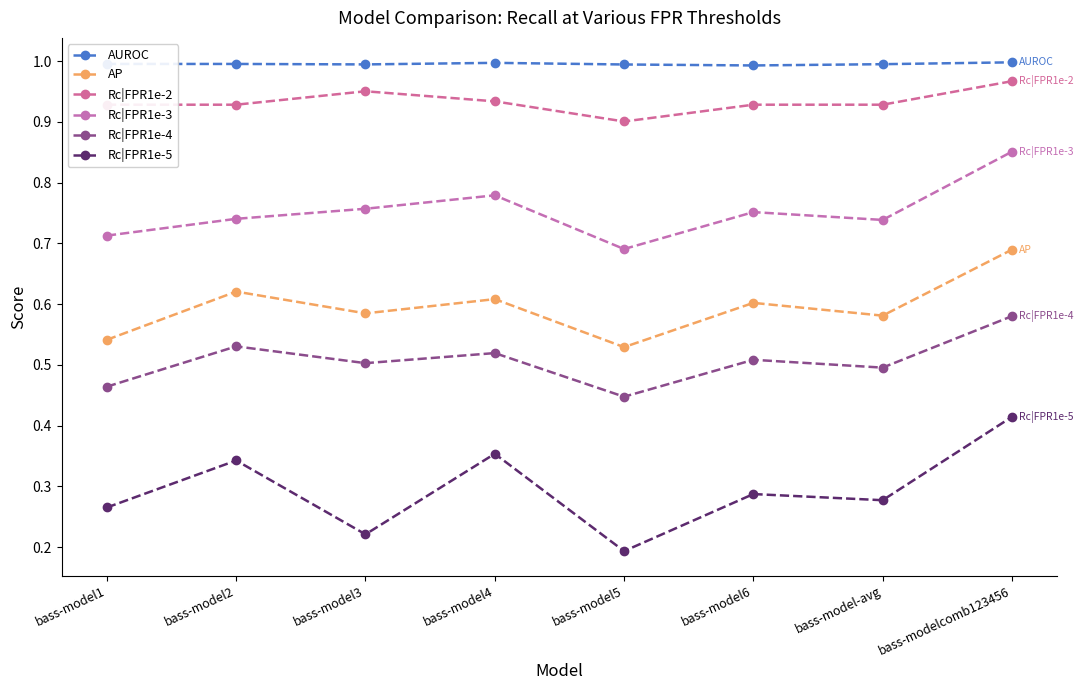

The Rc|FPR1e-3 series shows 0.5 at bass-model2. True or false?

False